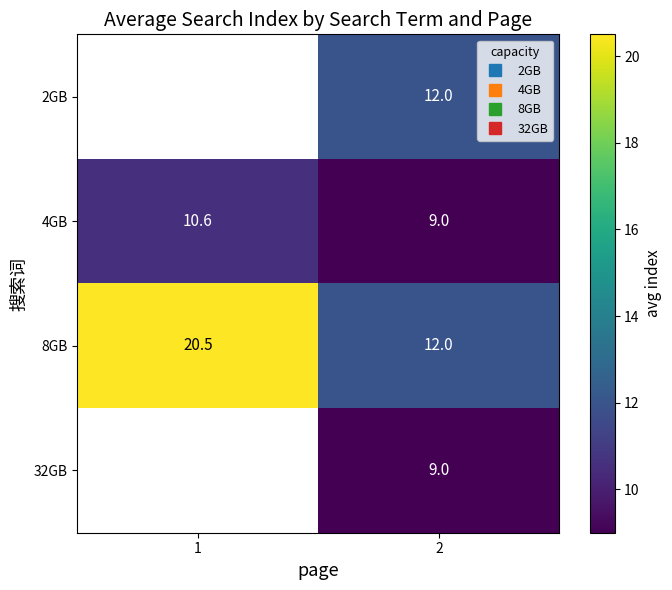

Which series changed the most between 1 and 2?

8GB